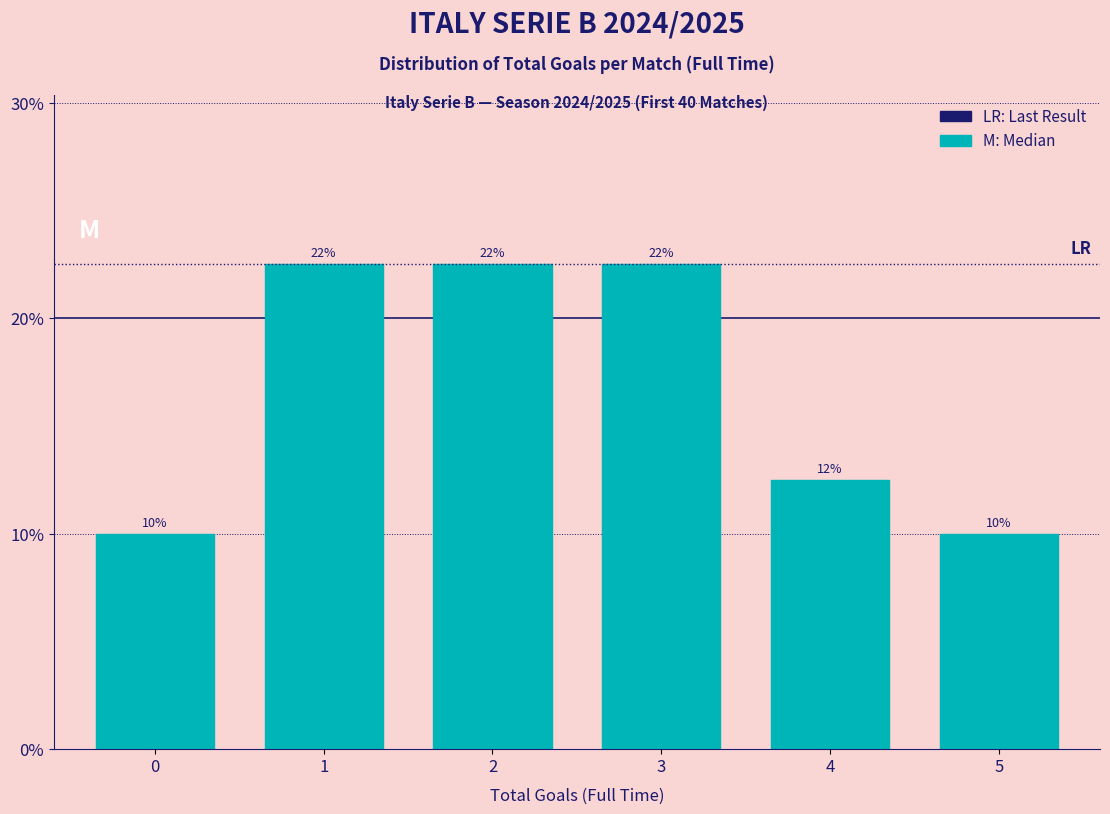

Does the chart contain any negative values?

No